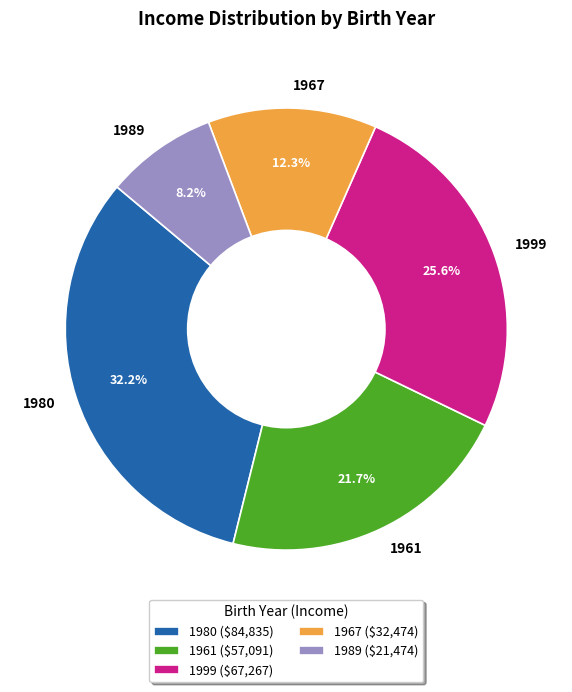

Which category has the biggest portion of the pie?

1980